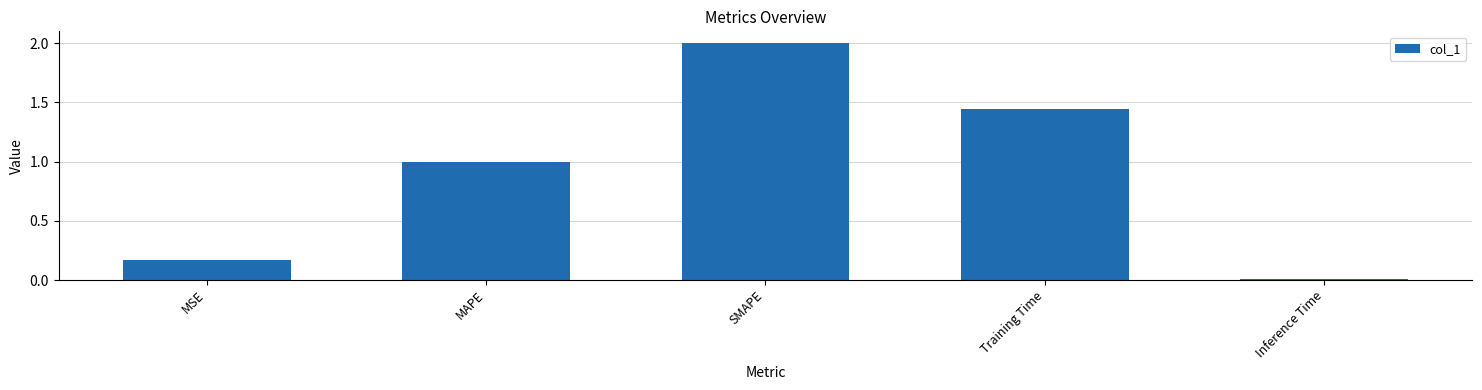

The value at MSE is 0.3. True or false?

False